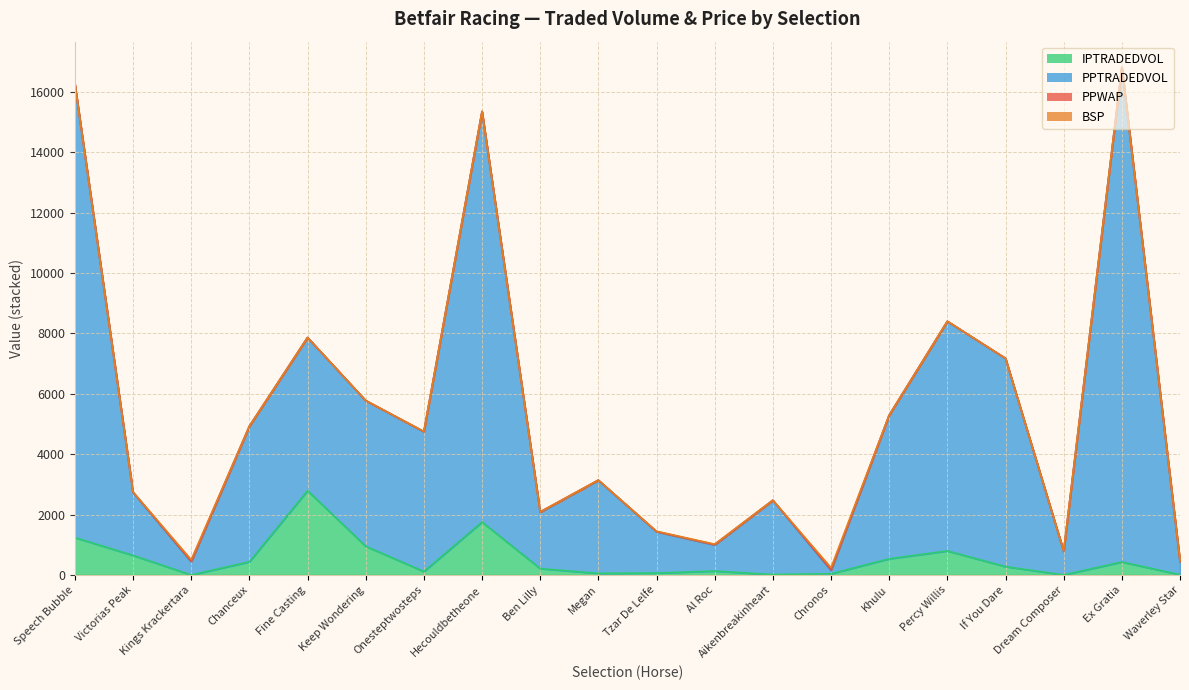

What is the difference between the PPTRADEDVOL values at Ex Gratia and Khulu?

11522.0